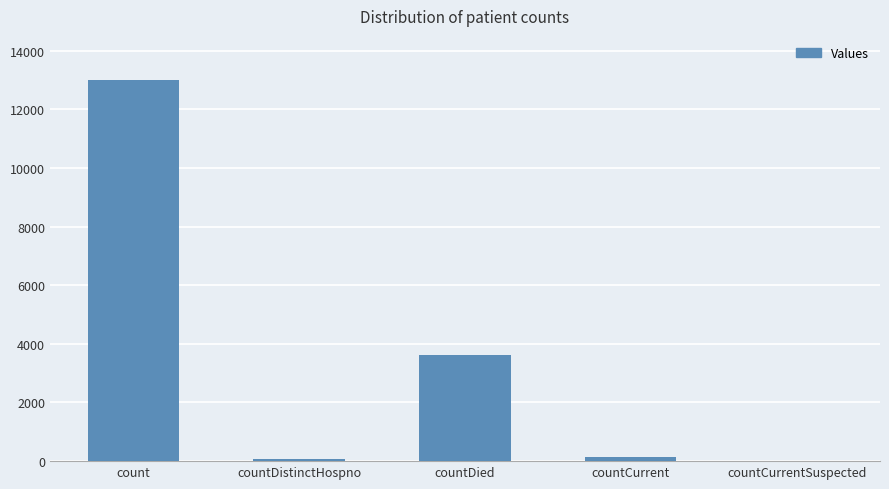

Between count and countDied, which is larger?

count